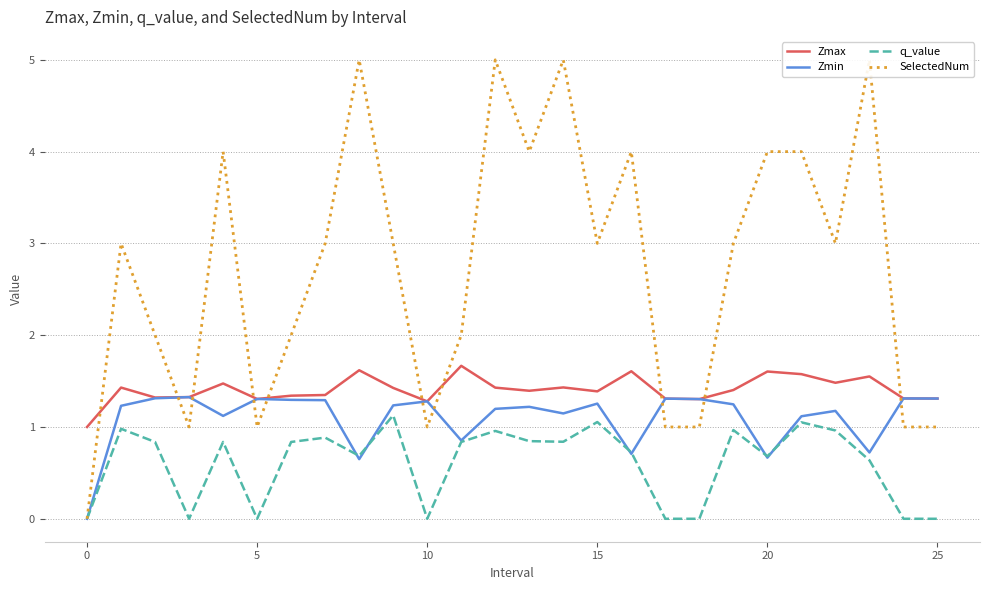

How many times do SelectedNum and Zmin cross each other?

9